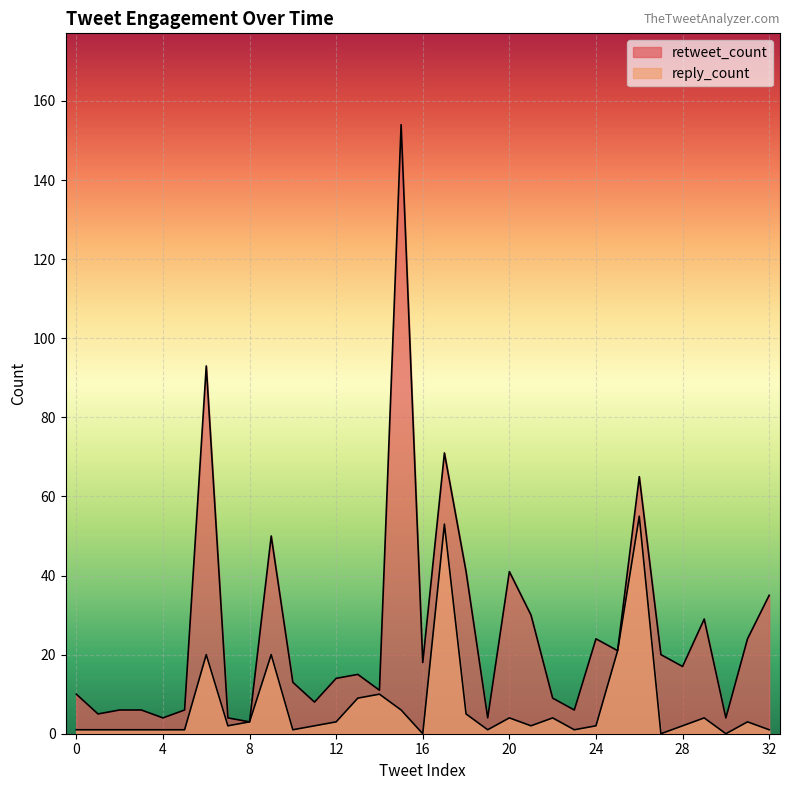

What is the approximate value of retweet_count at 3, to the nearest 10?

10